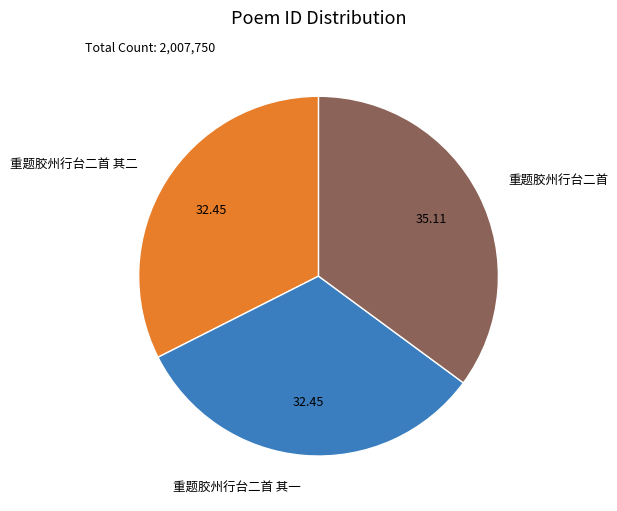

Between 重题胶州行台二首 and 重题胶州行台二首 其一, which is larger?

重题胶州行台二首